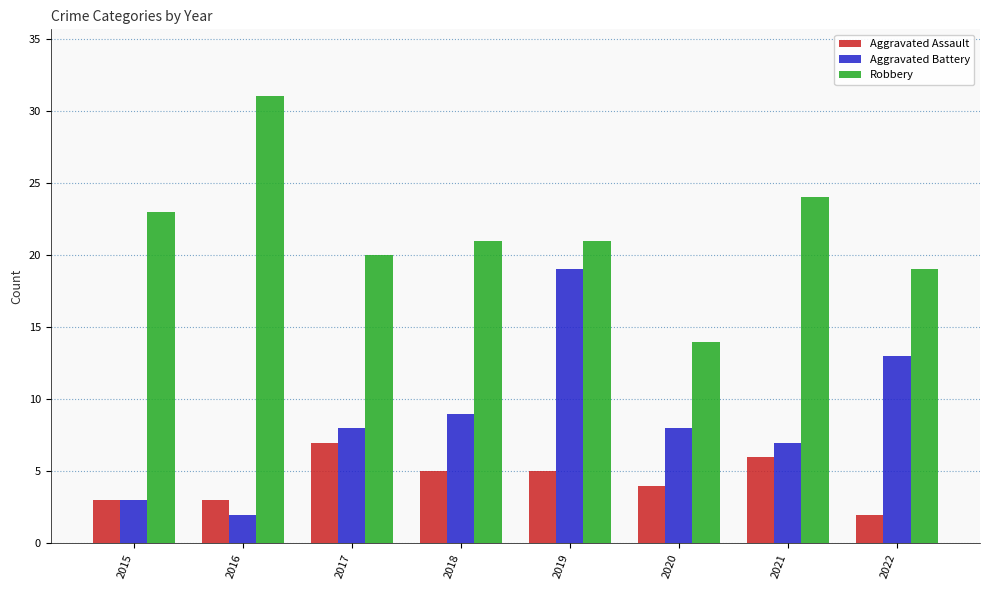

List the series in order of their peak value, highest first.

Robbery, Aggravated Battery, Aggravated Assault